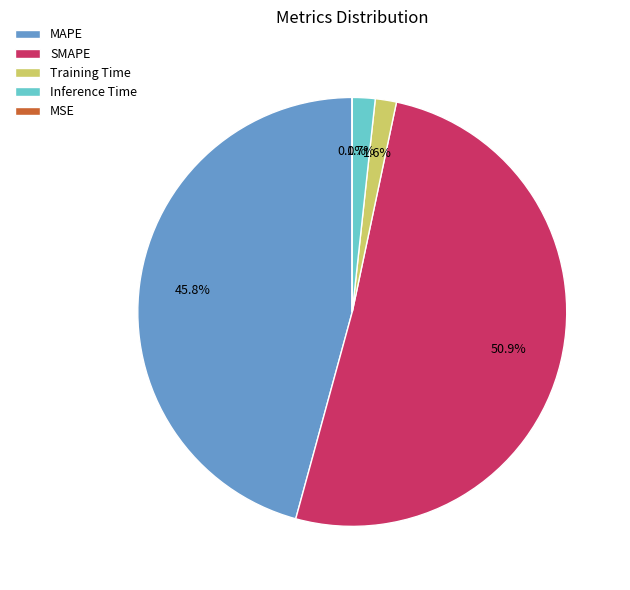

Which slice is the largest?

SMAPE